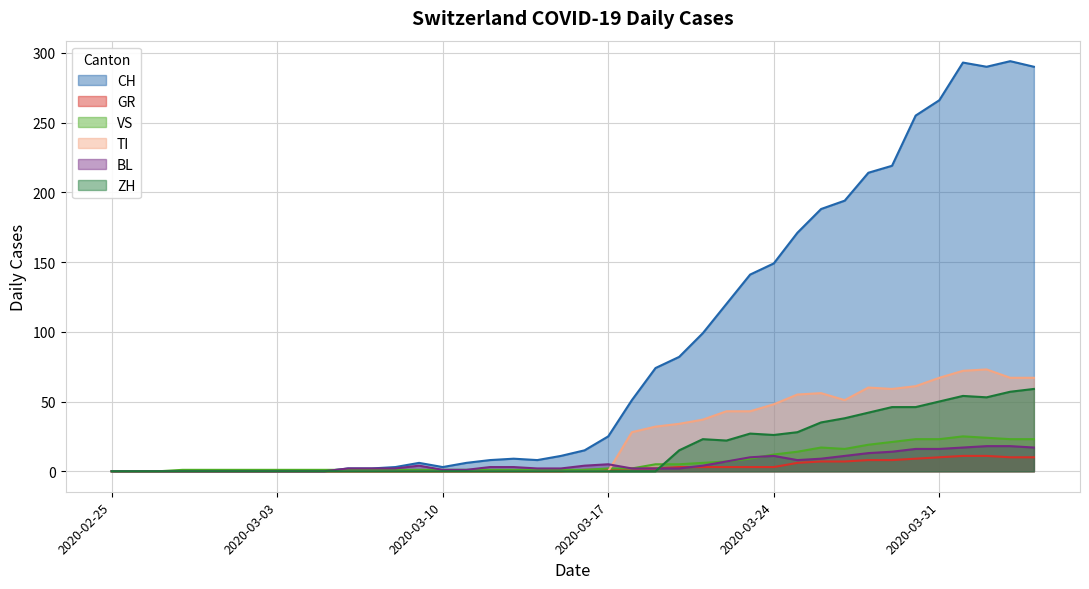

Which category has the lowest value in the TI series?

2020-02-25